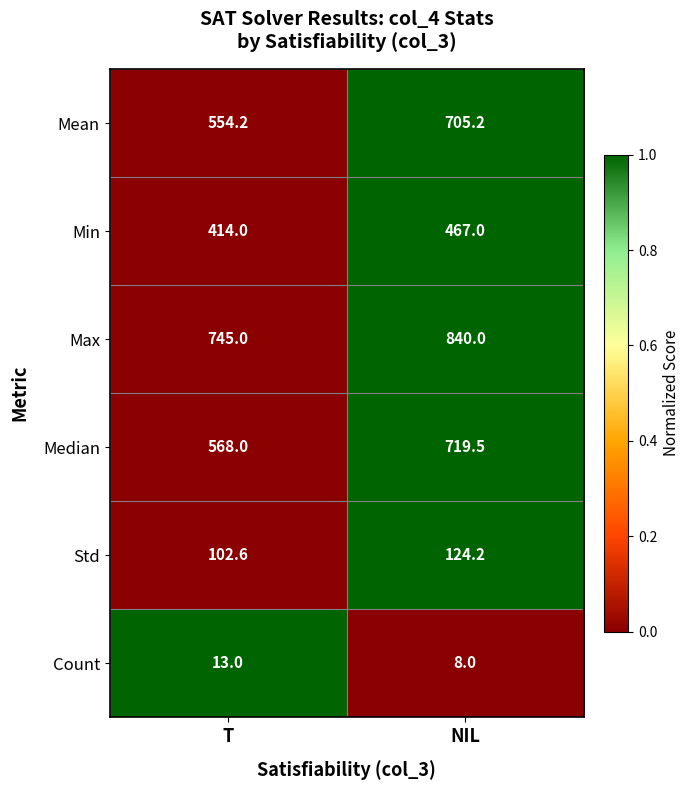

What is the sum of all Min values?

881.0